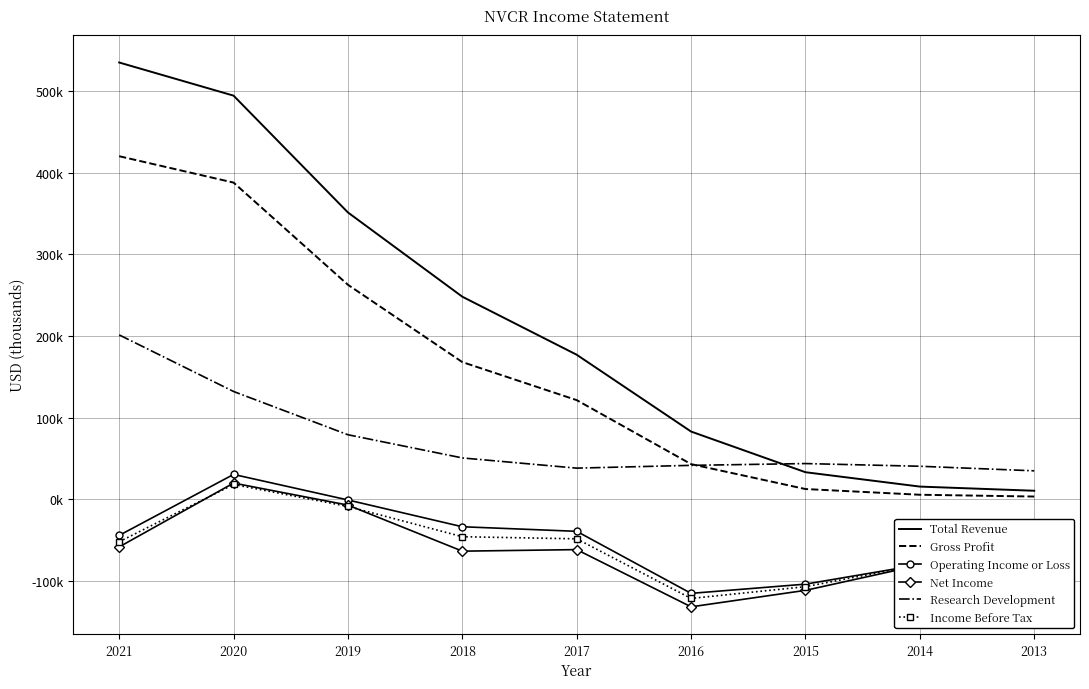

Is the value of Net Income at 2017 greater than the value of Research Development at 2014?

No